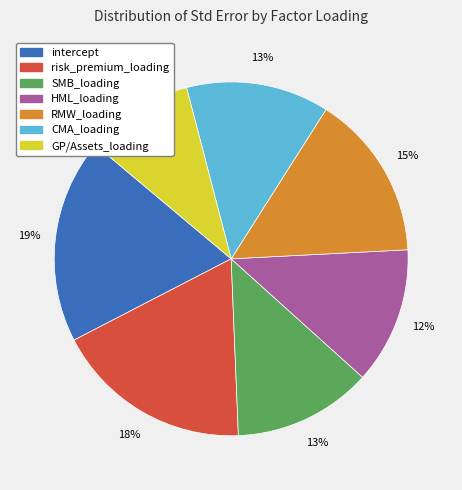

To the nearest percent, what is the difference between the largest and smallest slice percentages?

9%